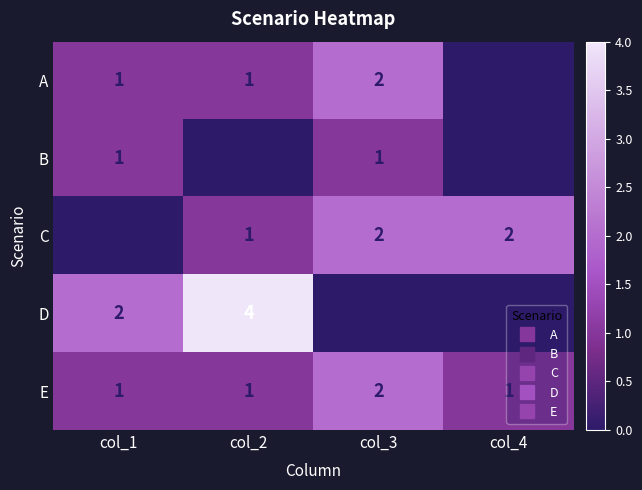

How many A values are between 1 and 2?

3